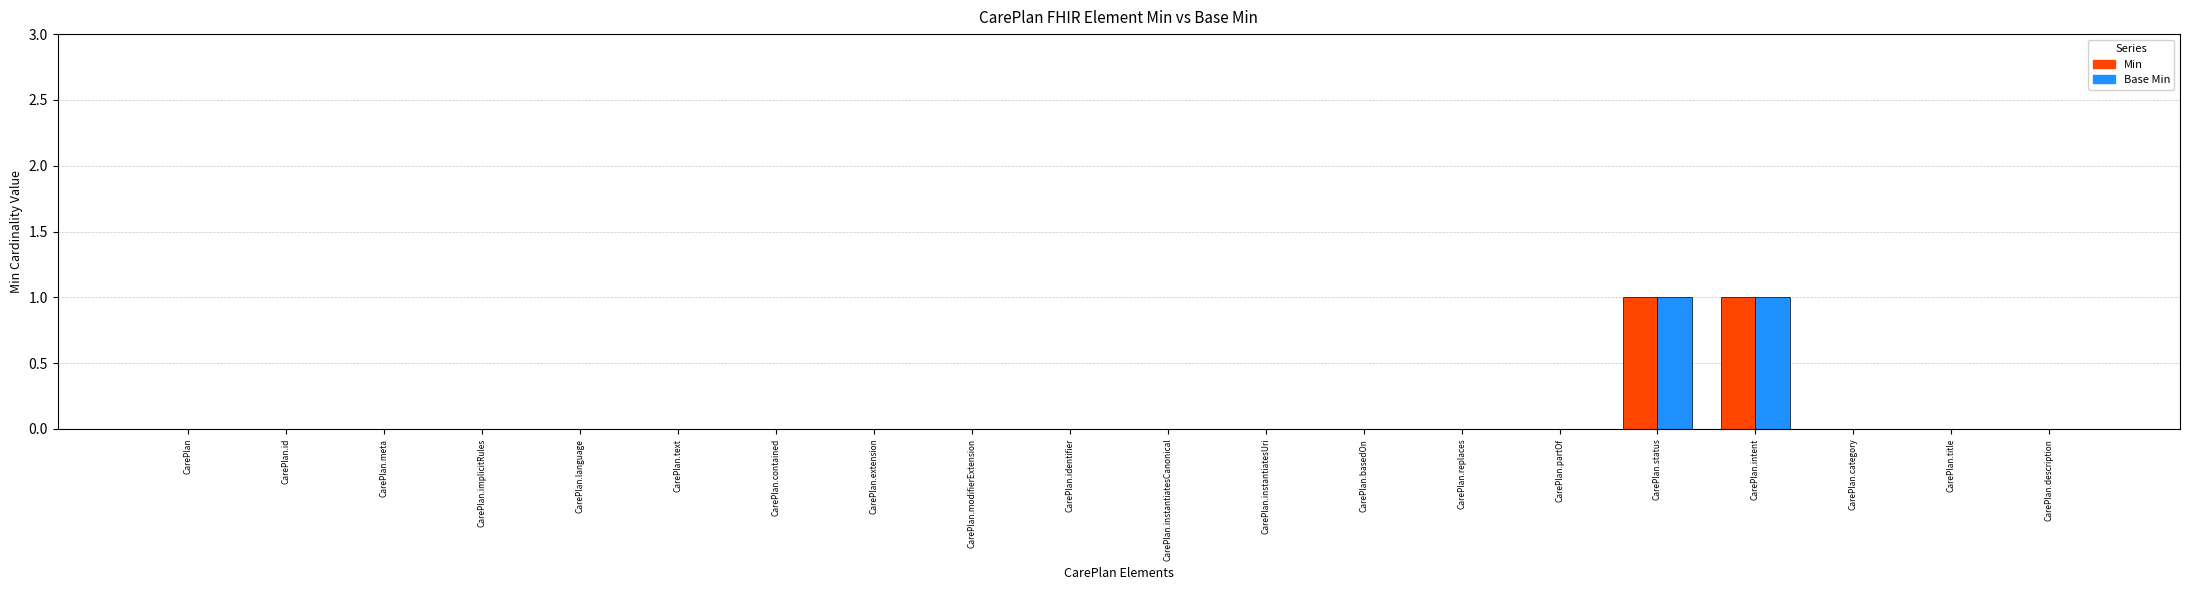

What is the maximum value shown in the chart?

1